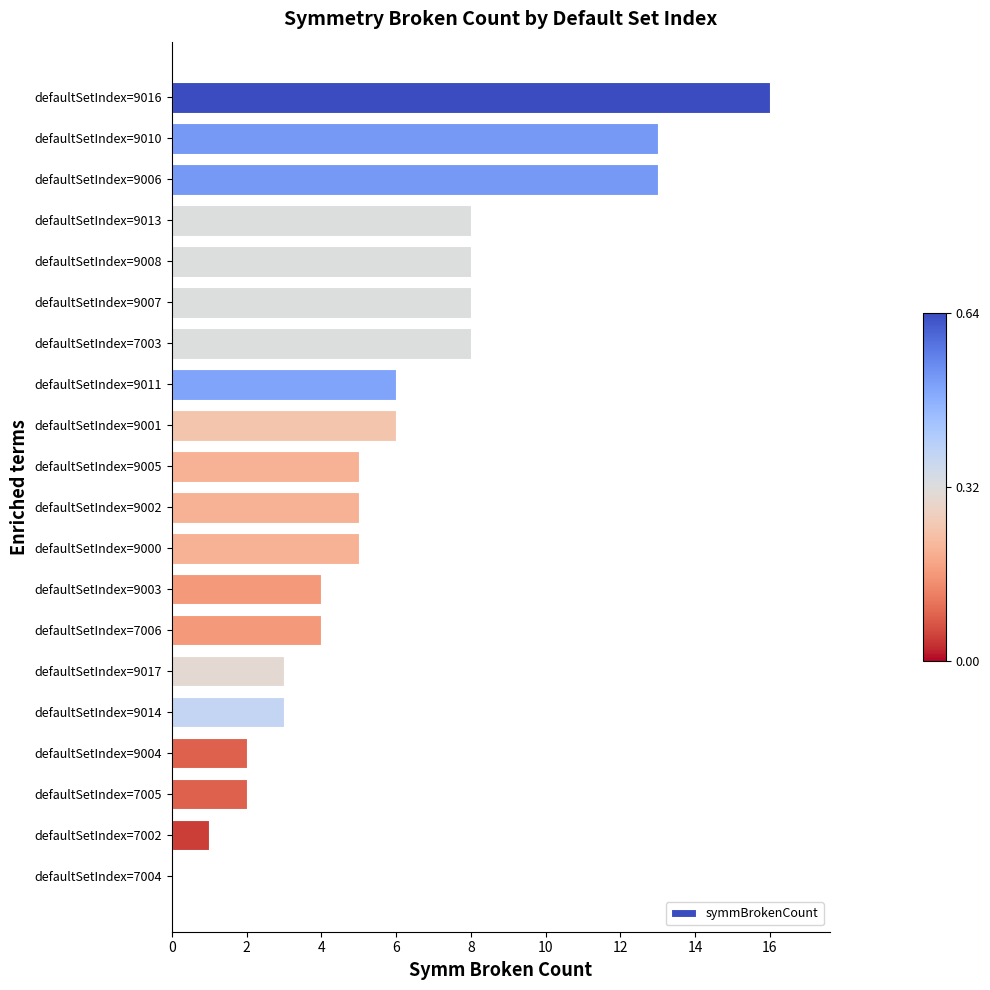

Reading bottom to top, transcribe all the data shown in this chart.

defaultSetIndex=7004=0	defaultSetIndex=7002=1	defaultSetIndex=7005=2	defaultSetIndex=9004=2	defaultSetIndex=9014=3	defaultSetIndex=9017=3	defaultSetIndex=7006=4	defaultSetIndex=9003=4	defaultSetIndex=9000=5	defaultSetIndex=9002=5	defaultSetIndex=9005=5	defaultSetIndex=9001=6	defaultSetIndex=9011=6	defaultSetIndex=7003=8	defaultSetIndex=9007=8	defaultSetIndex=9008=8	defaultSetIndex=9013=8	defaultSetIndex=9006=13	defaultSetIndex=9010=13	defaultSetIndex=9016=16